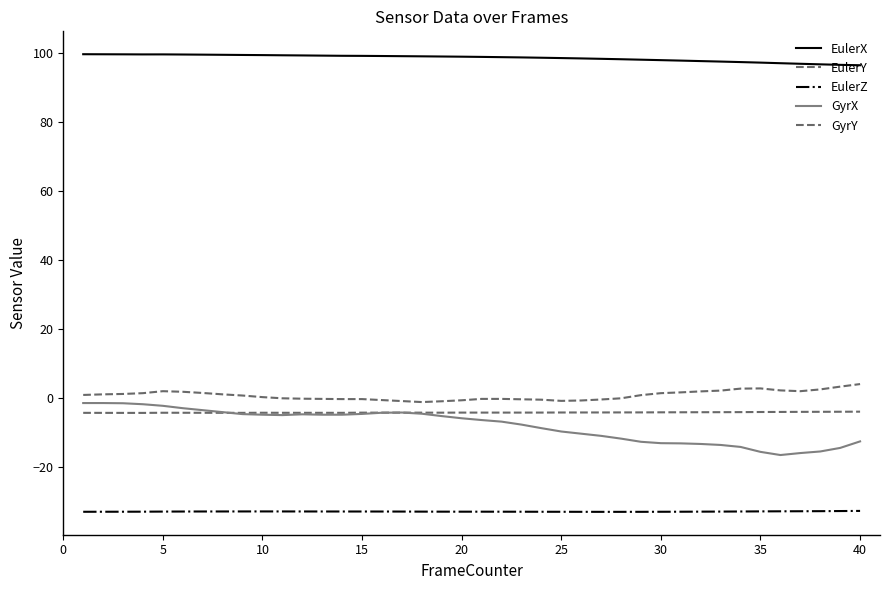

At how many categories does at least one series exceed 22?

40